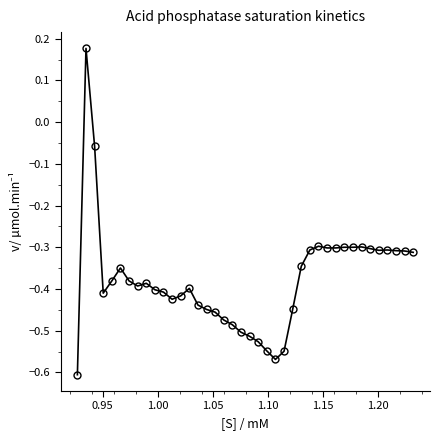

What is the difference between the second highest and minimum values?

0.5